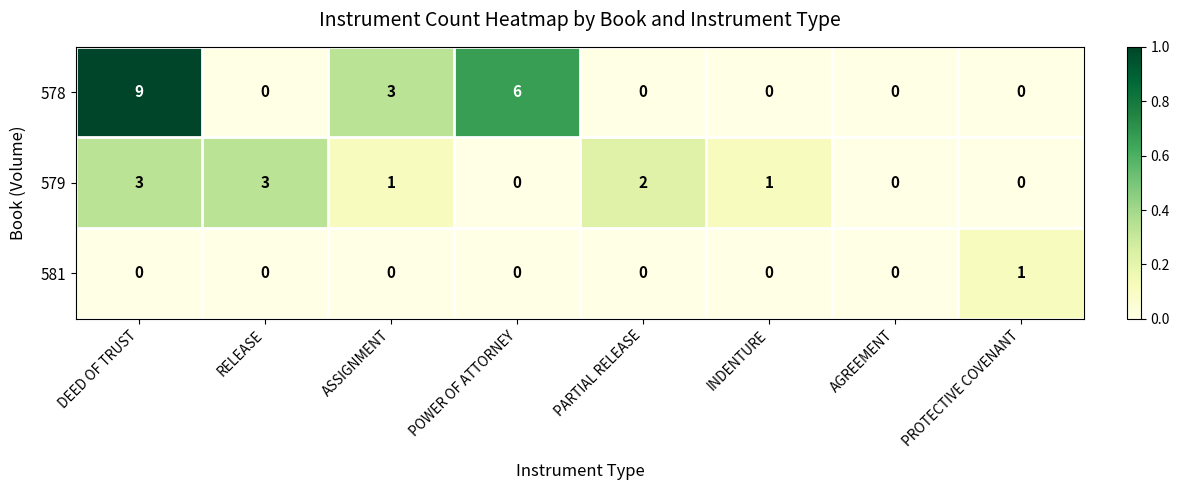

What is the difference between the maximum and minimum values in the 579 series?

3